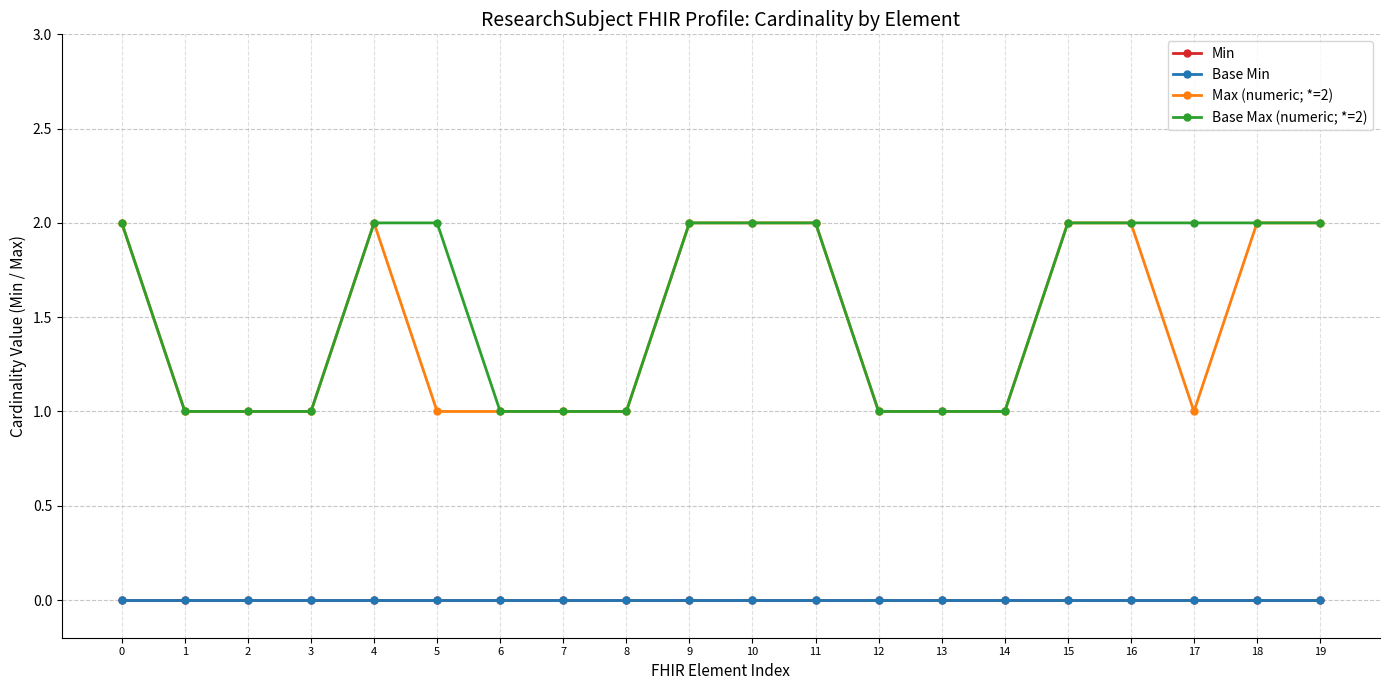

Does the chart have visible grid lines?

Yes